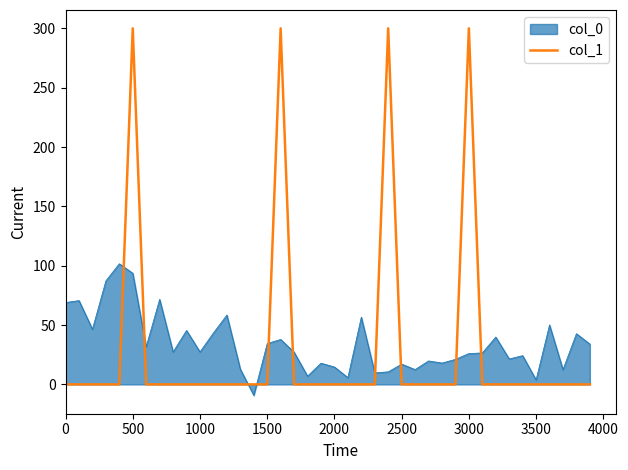

What is the greatest value displayed?

300.0